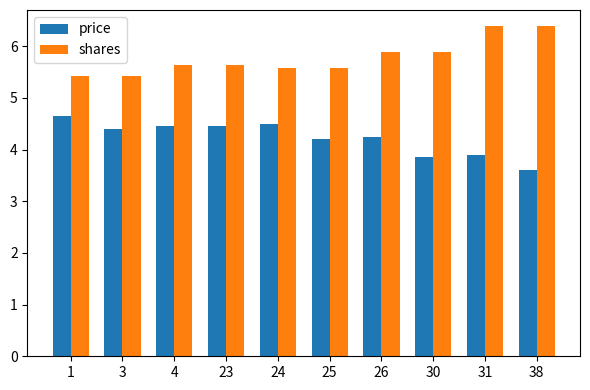

The value of price at 24 is 4.5. True or false?

True